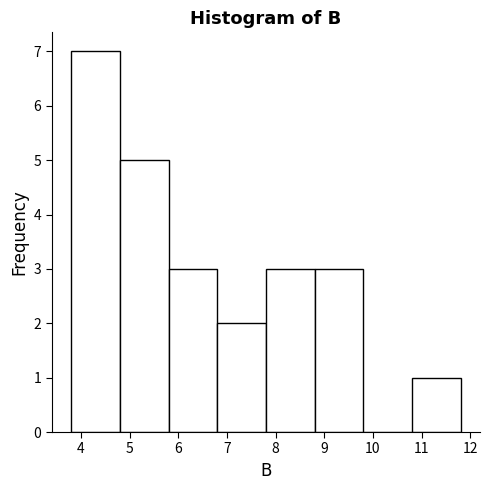

Reading left to right, list every bar in this chart as the range it spans on the x-axis followed by its height. The values are not printed on the chart, so give them approximately, as read against the axis.

3.8 to 4.8: 7
4.8 to 5.8: 5
5.8 to 6.8: 3
6.8 to 7.8: 2
7.8 to 8.8: 3
8.8 to 9.8: 3
9.8 to 10.8: 0
10.8 to 11.8: 1